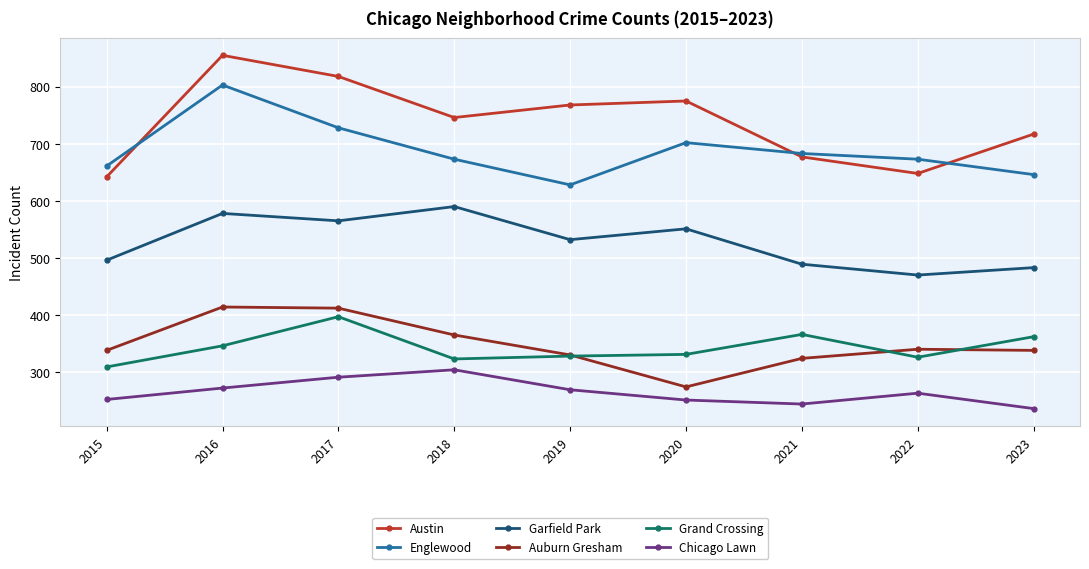

True or false: Englewood has a value of 702 at 2020.

True